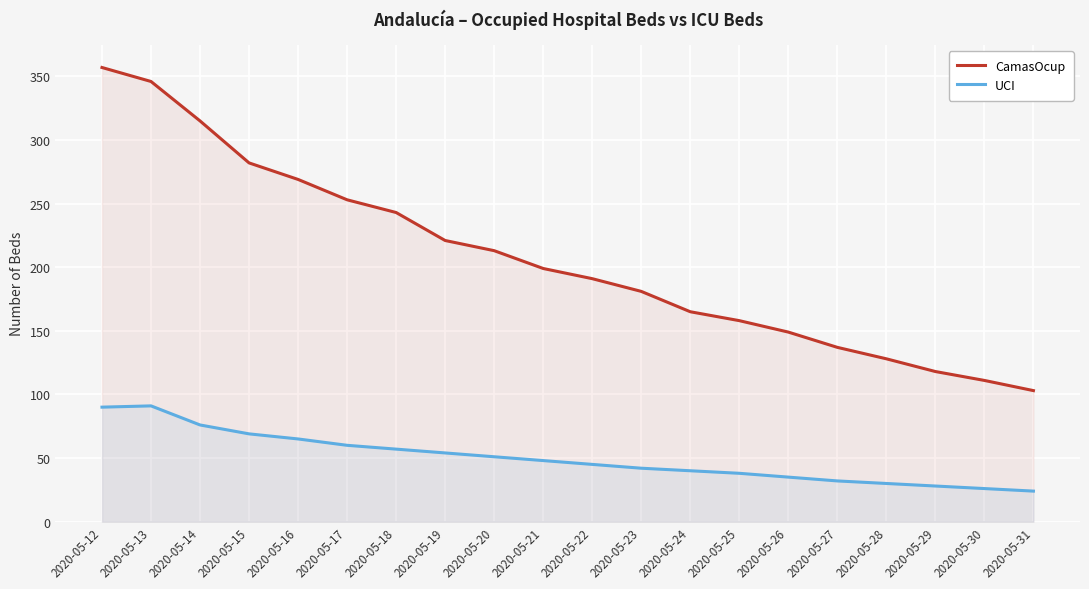

Which category has the highest value across all series?

2020-05-12